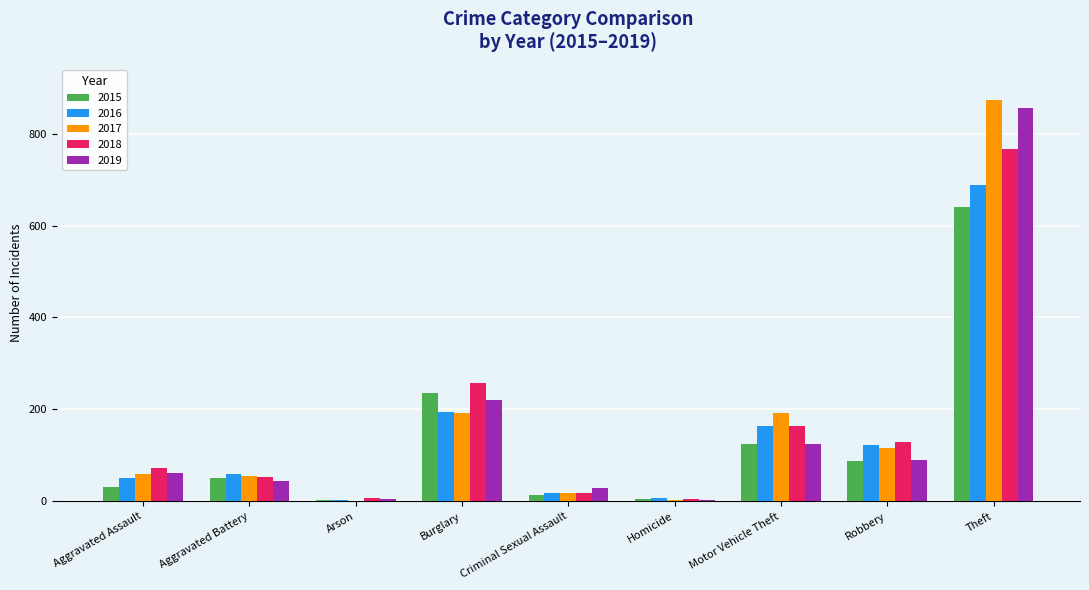

What is the greatest value displayed?

873